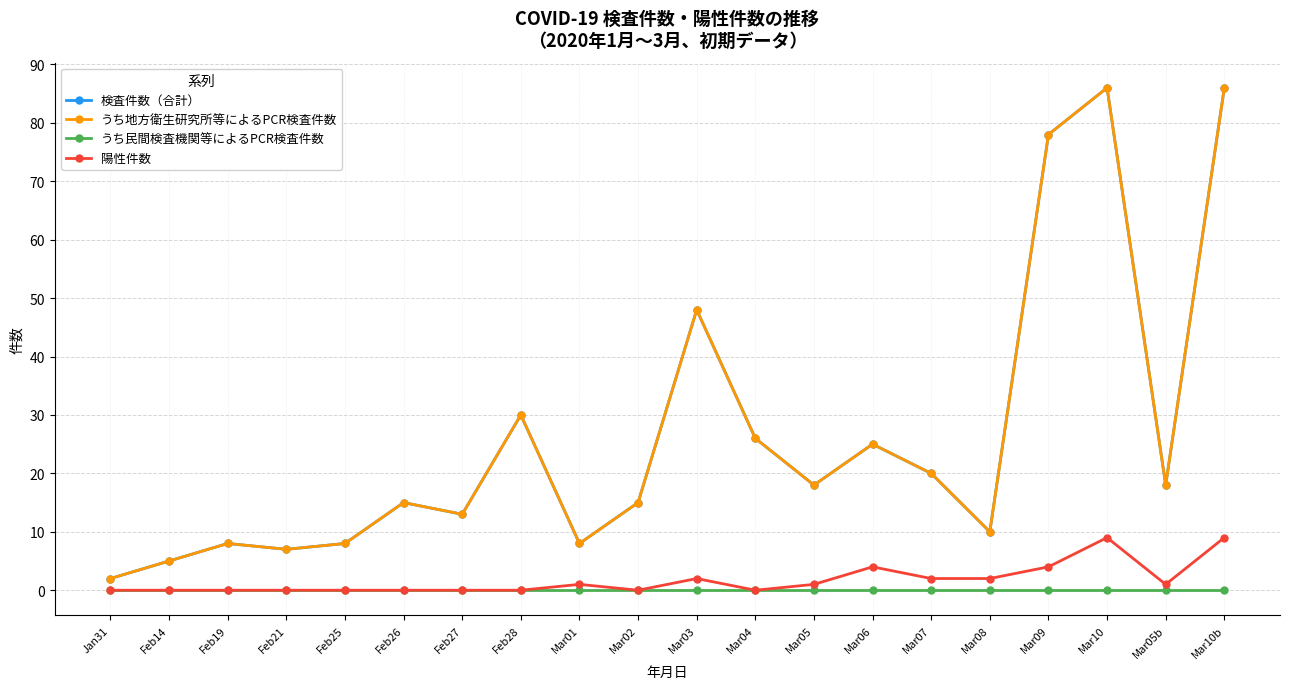

Which category has the lowest value in the 陽性件数 series?

Jan31